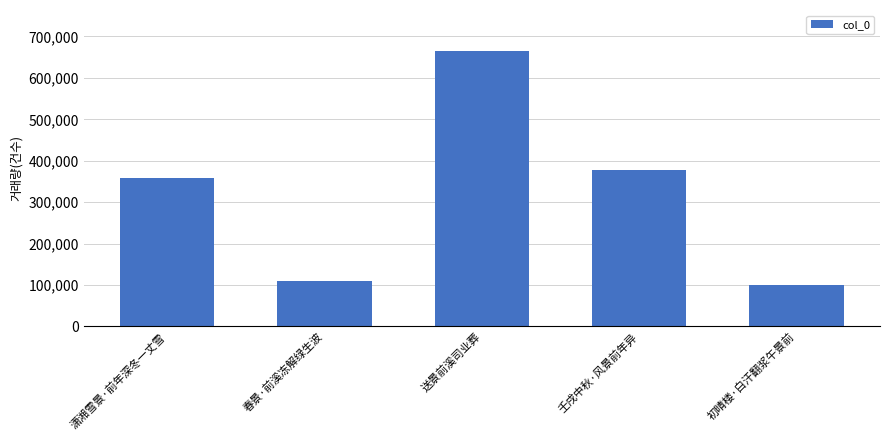

How many data points does each series have?

5